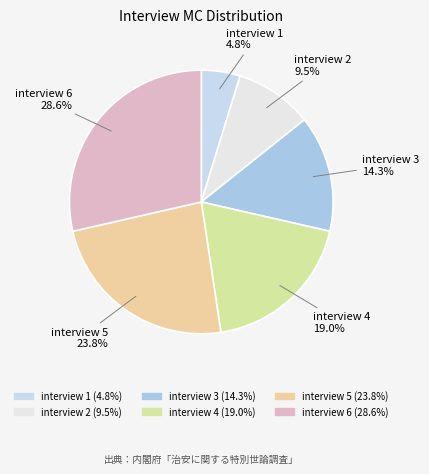

What is the largest slice in the pie chart?

6